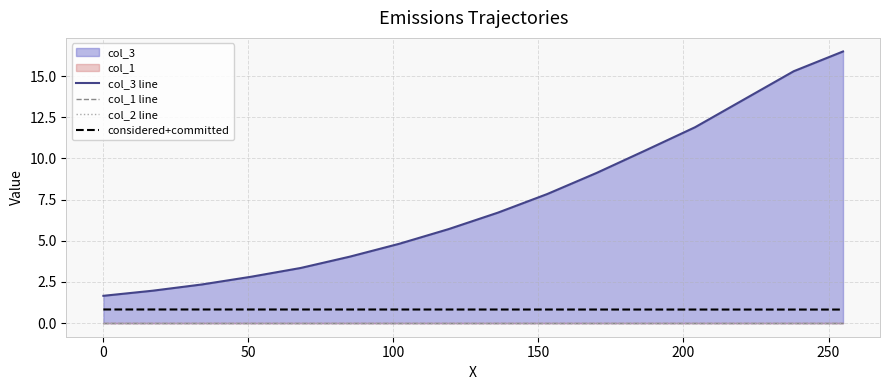

What is the lowest value of the considered+committed series?

0.8